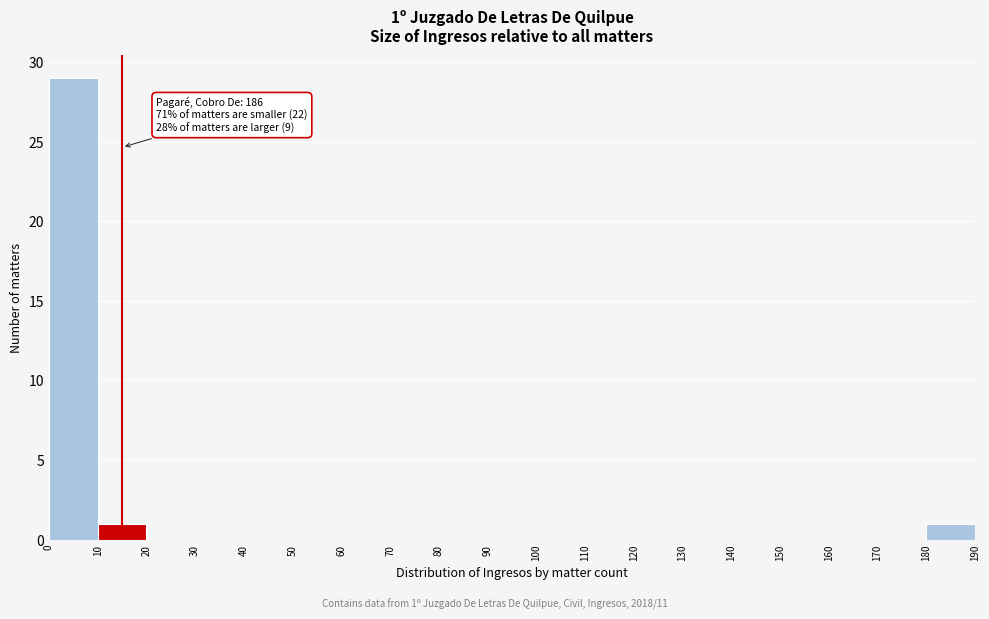

Over which range of the x-axis is the bar tallest?

0 to 10